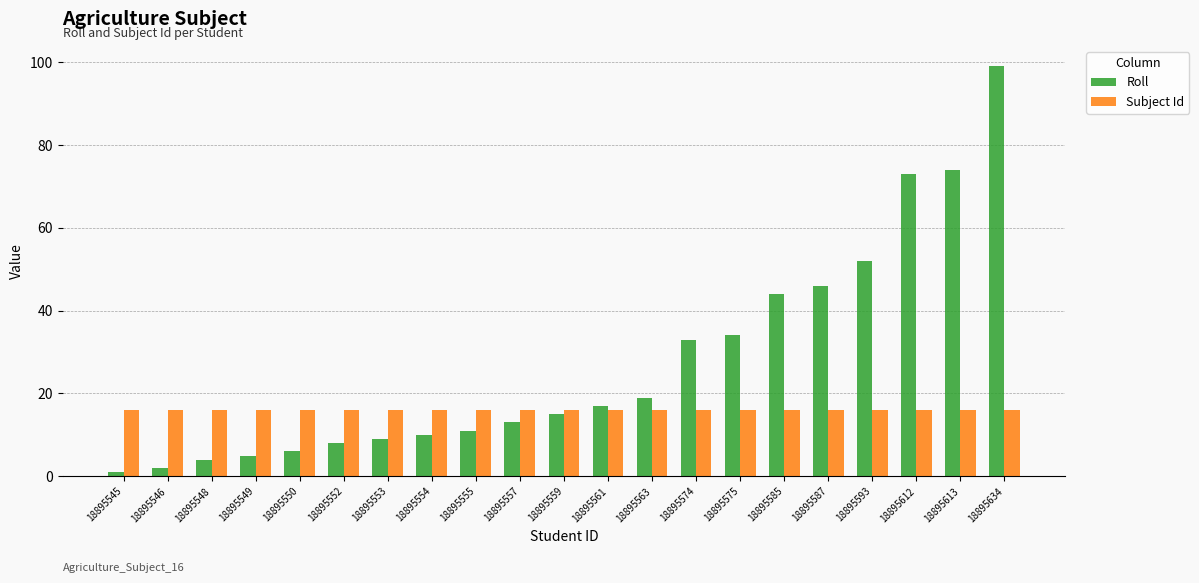

What value does the Subject Id series have at 18895575?

16